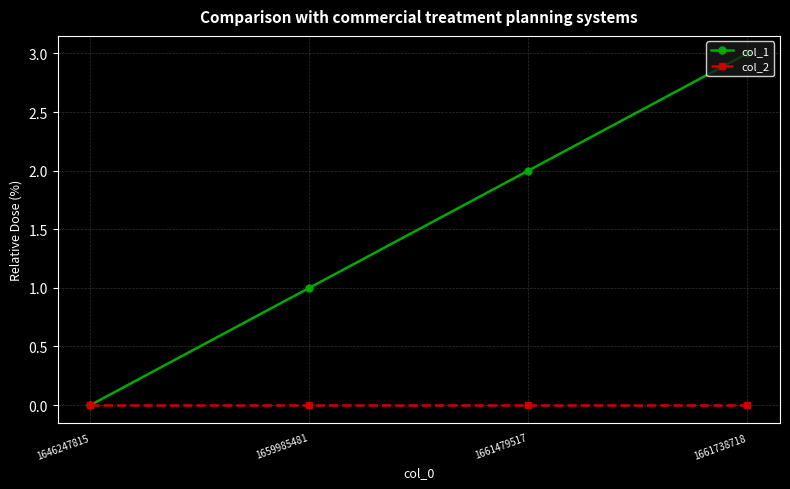

Between 1659985481 and 1661479517, which series saw the biggest shift?

col_1